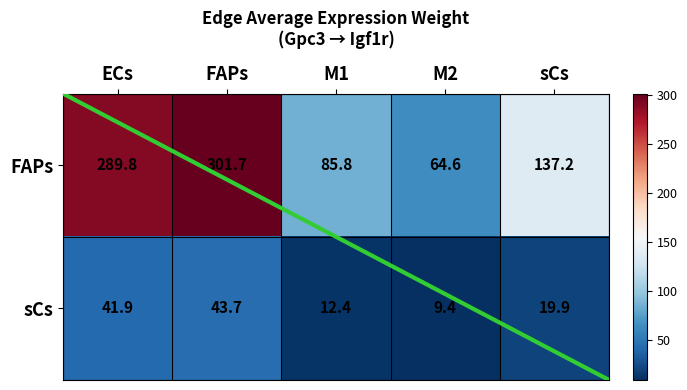

Which series has the largest range (max minus min)?

FAPs